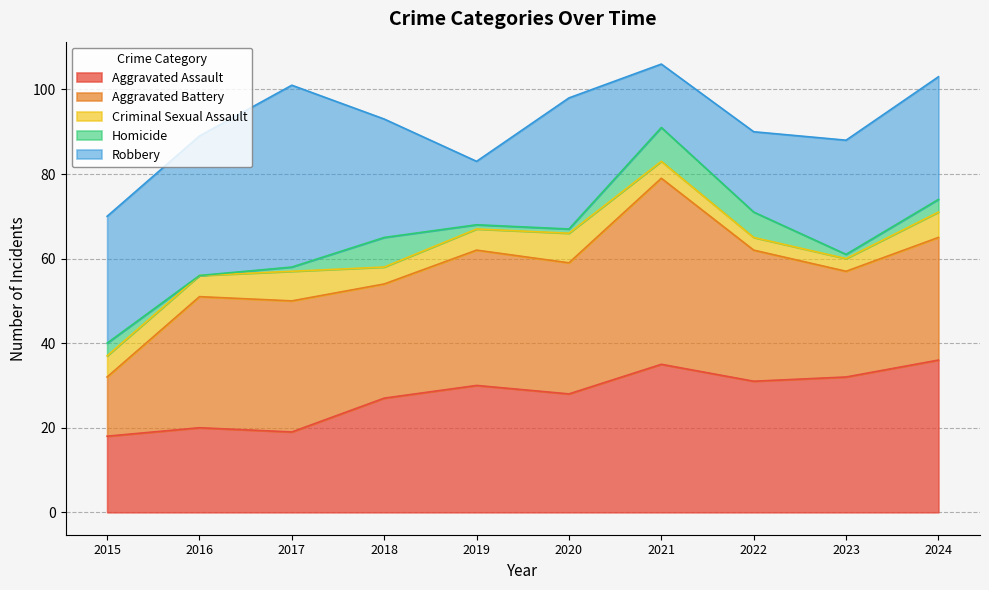

True or false: Aggravated Battery and Aggravated Assault cross at least once.

True